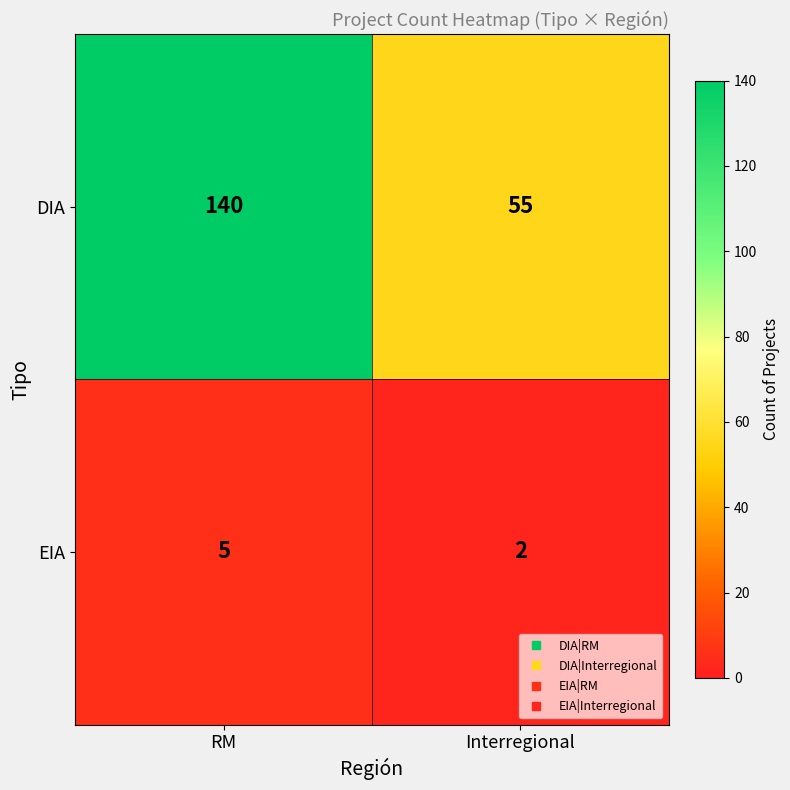

What value does the DIA series have at RM?

140